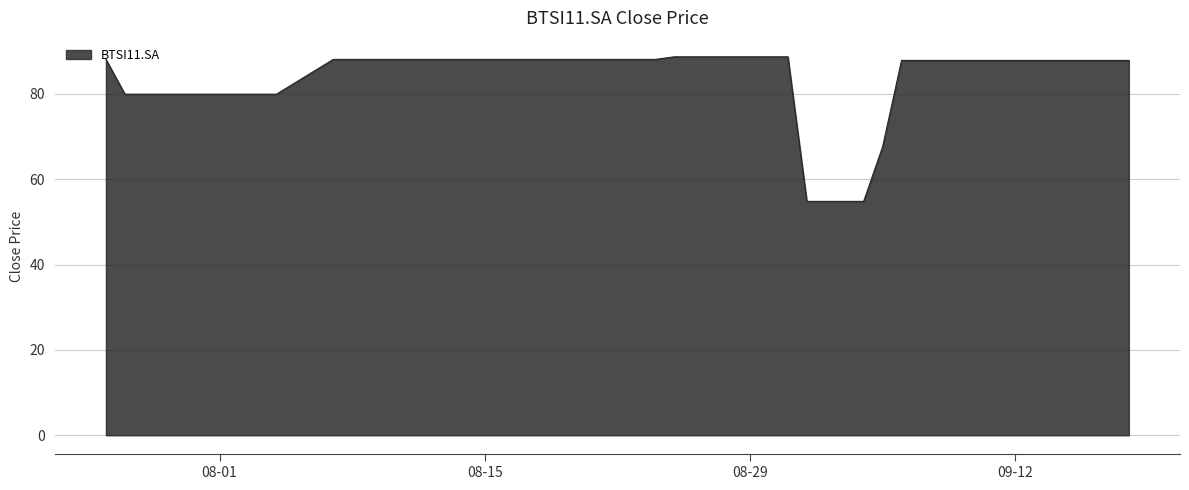

What is the minimum value shown in the chart?

54.8